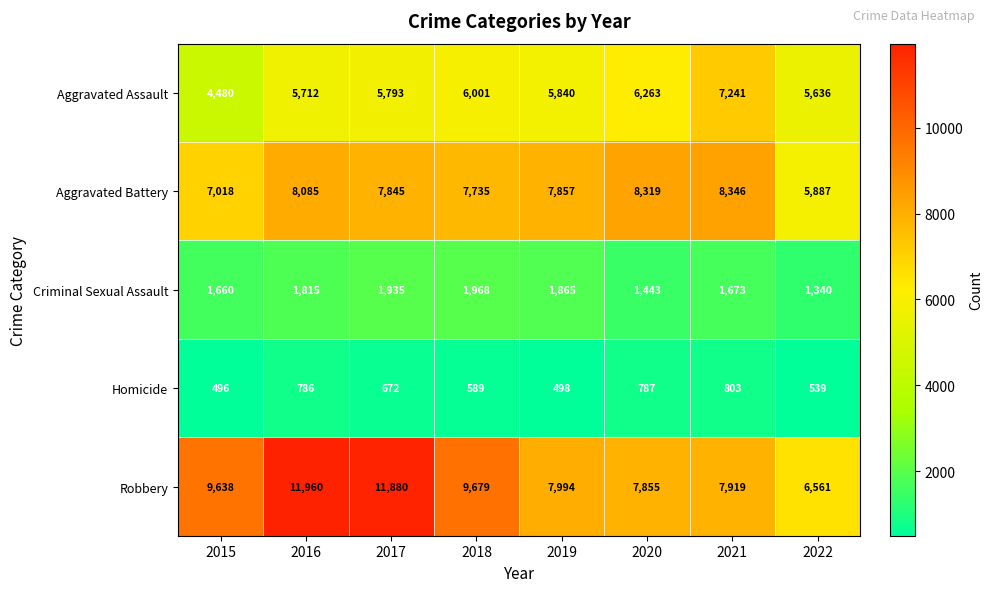

What is the average value of the Criminal Sexual Assault series?

1712